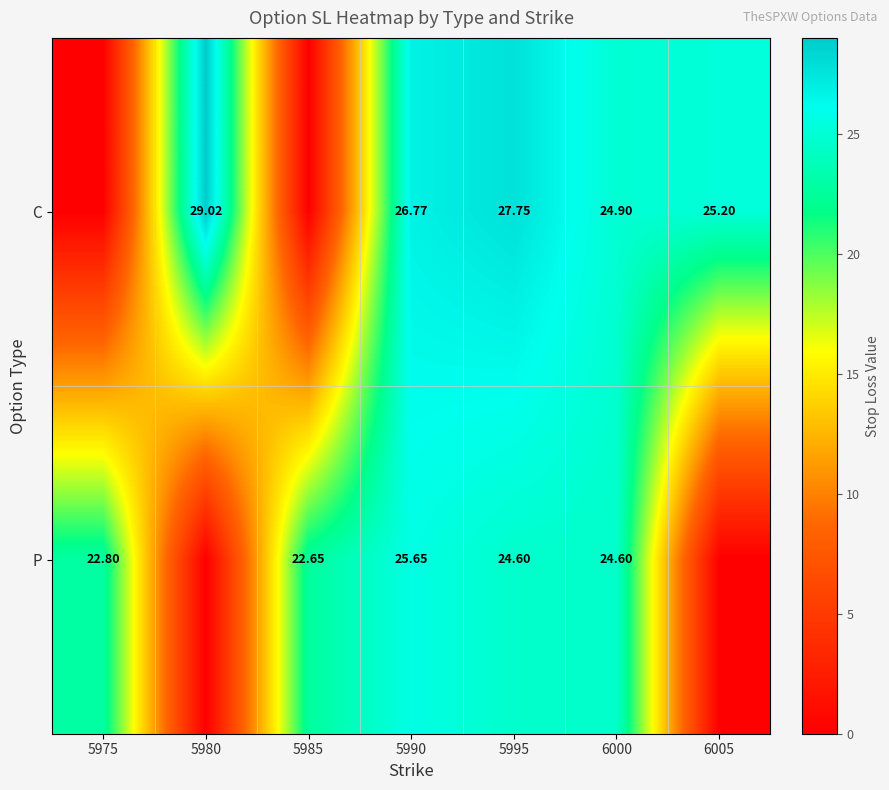

Is the value of P at 5990 greater than the value of C at 5995?

No